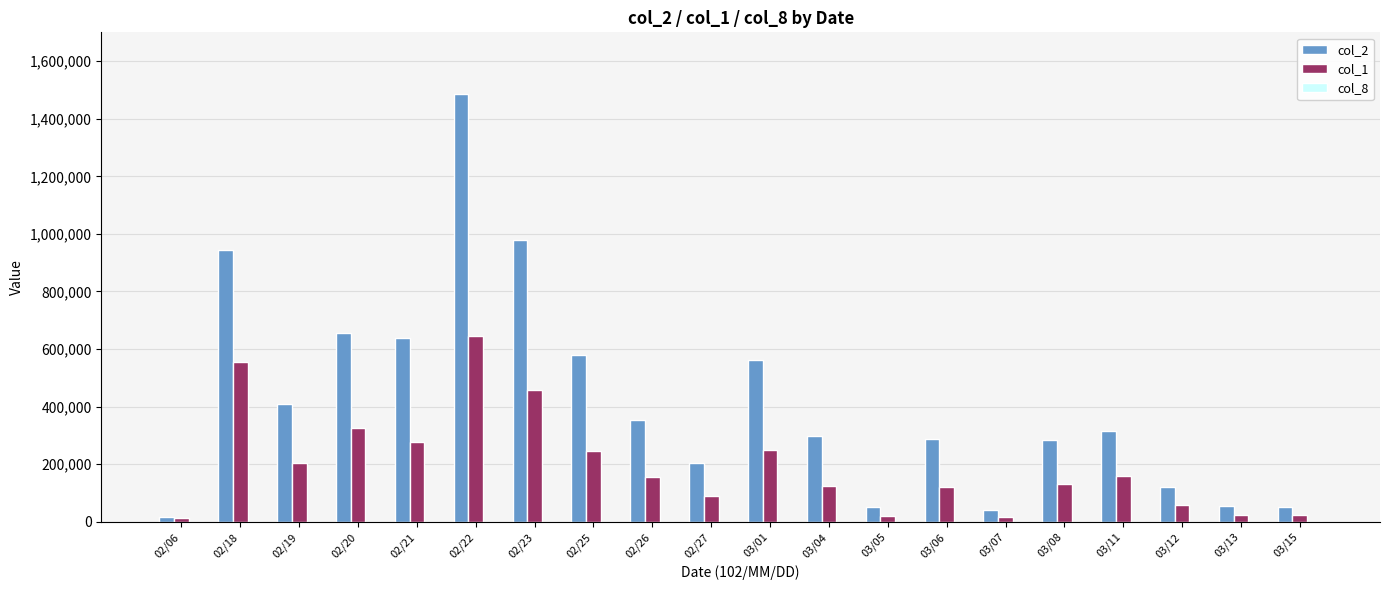

What is the maximum value shown in the chart?

1487000